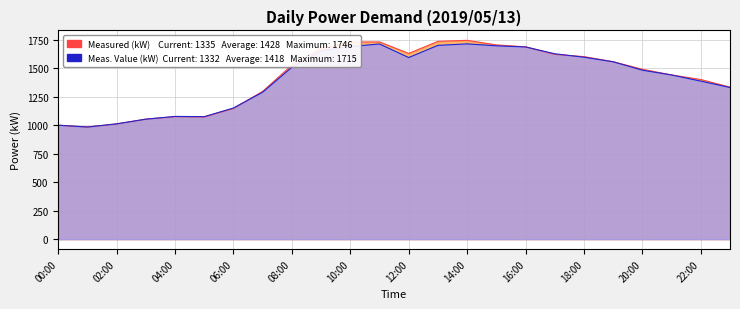

What is the total value across all series at 12:00?

3226